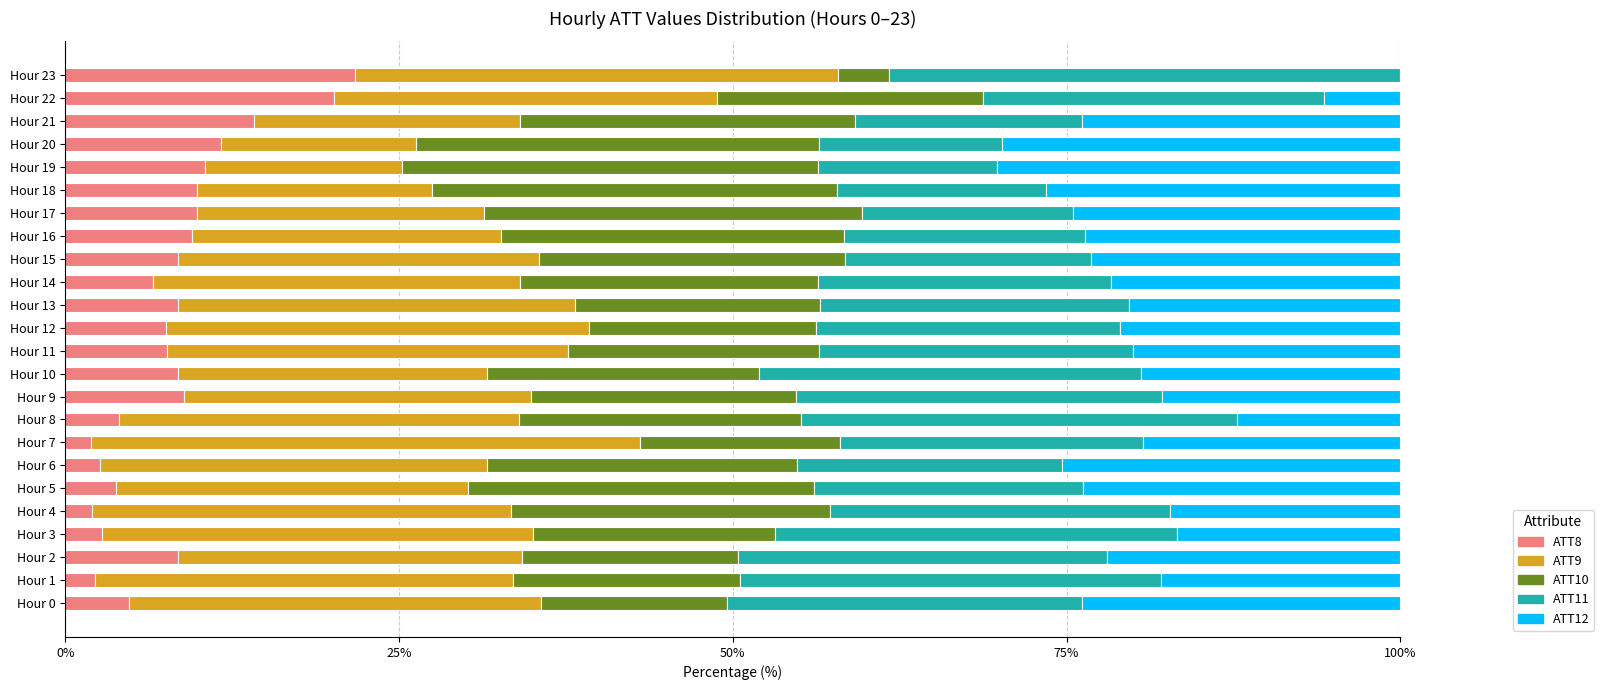

What is the sum of the ATT8 values at Hour 12 and Hour 8?

11.6